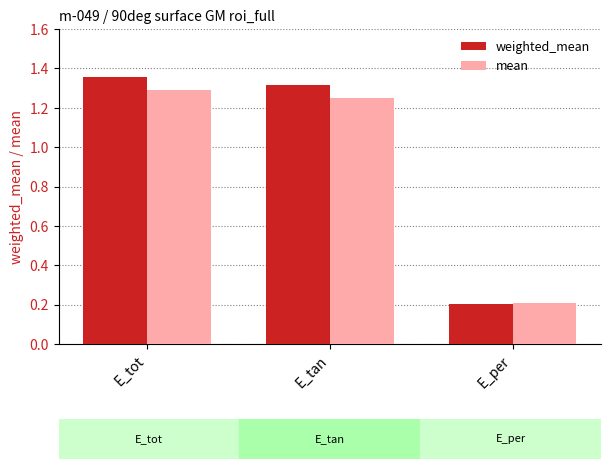

What is the total value across all series at E_tan?

2.6